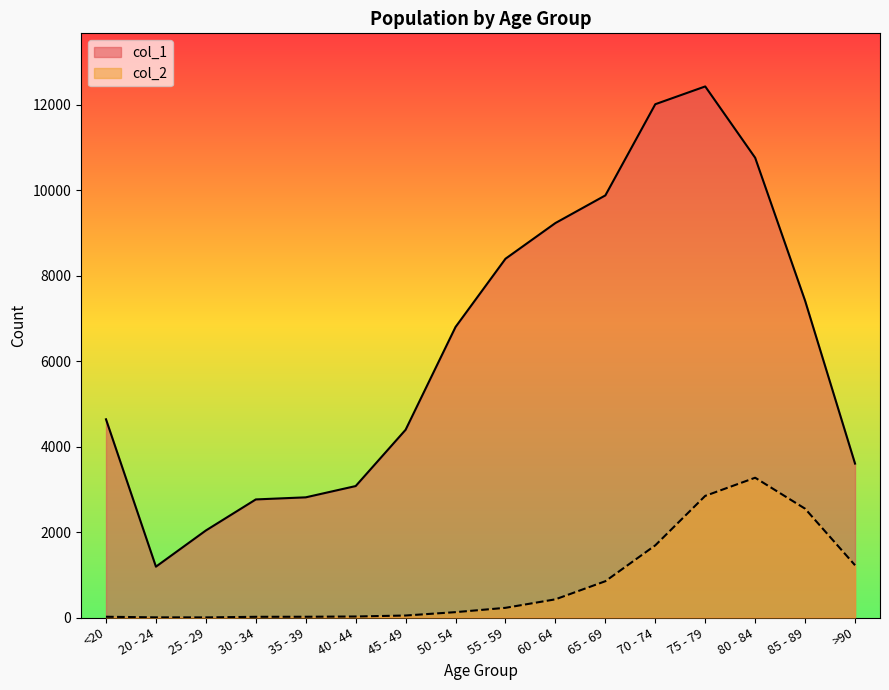

Where is the first local maximum for col_2?

80 - 84